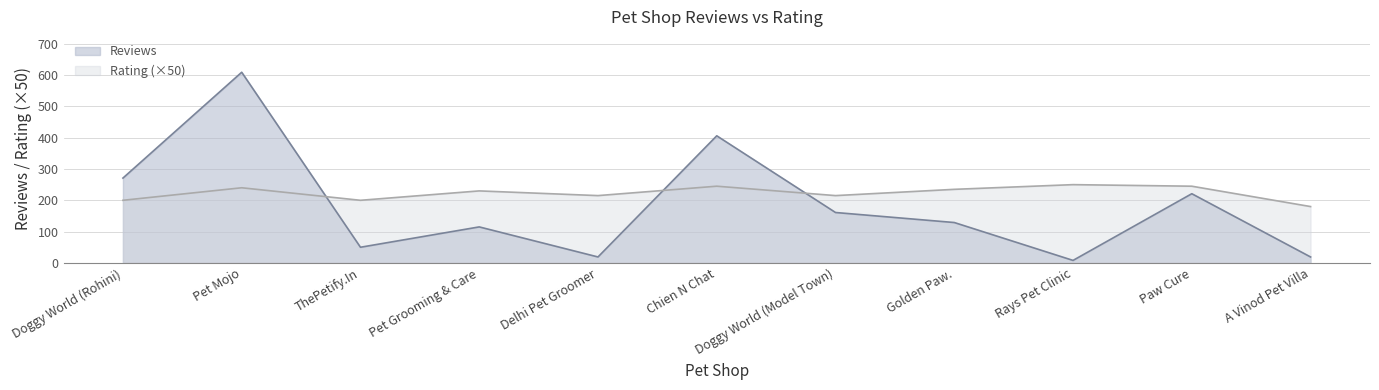

Reading right to left, list all the values displayed in this chart.

Reviews: 19.0	221.0	8.0	129.0	161.0	406.0	19.0	115.0	50.0	609.0	271.0
Rating: 180.0	245.0	250.0	235.0	215.0	245.0	215.0	230.0	200.0	240.0	200.0